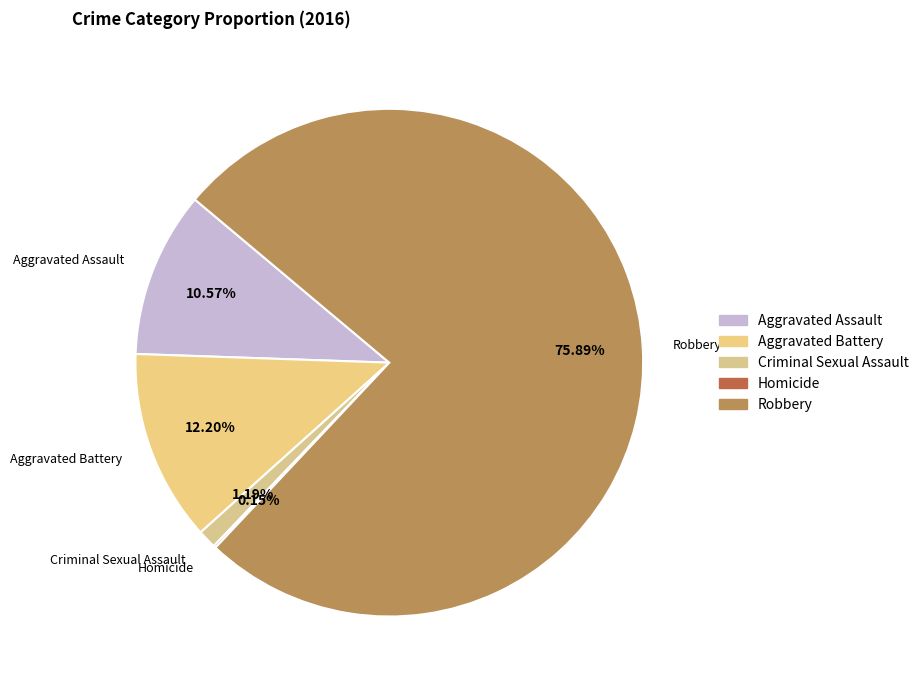

Which slice represents more than half of the pie?

Robbery